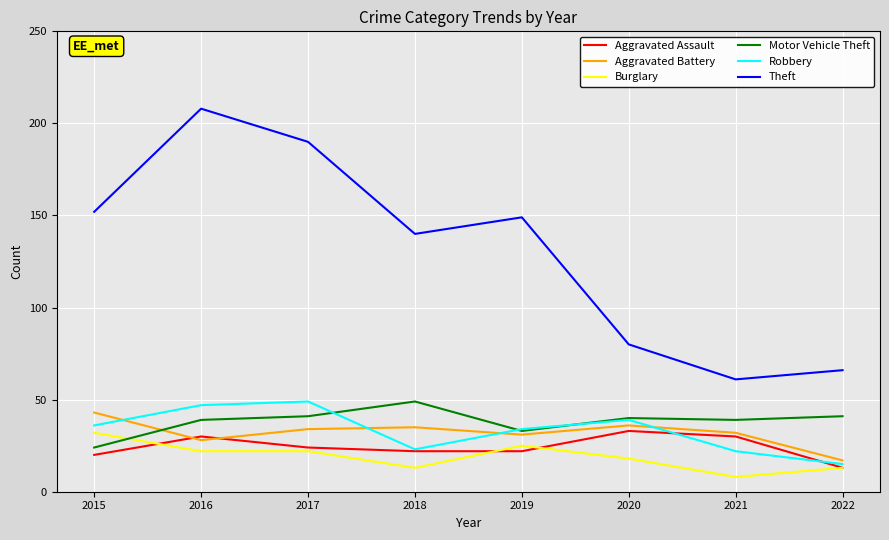

Does the chart display data point markers on the line(s)?

No